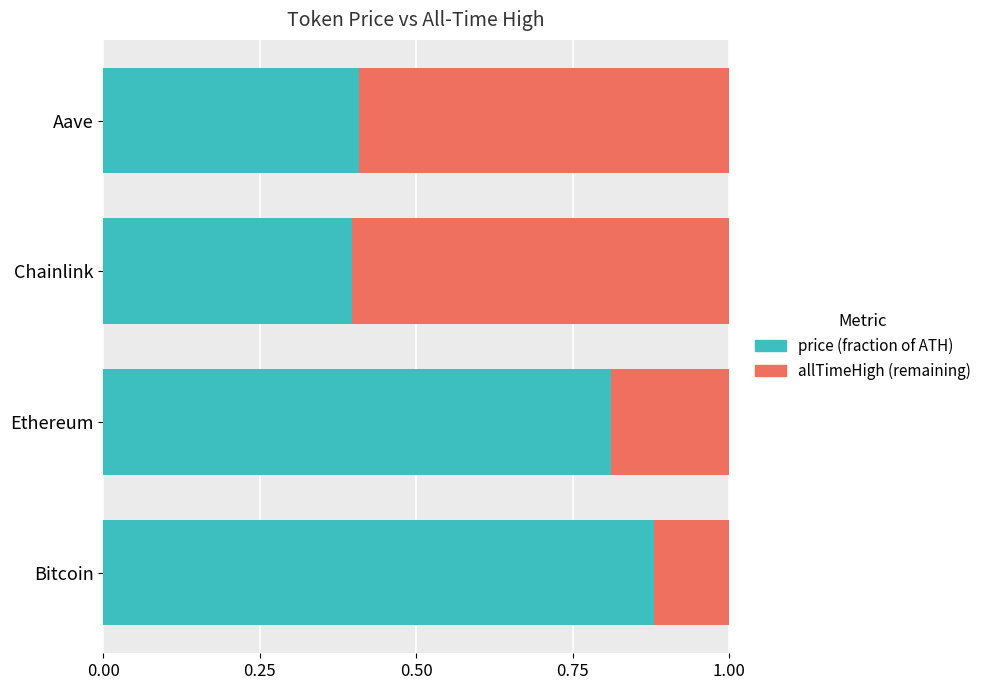

What is the total value across all series at Ethereum?

1.0